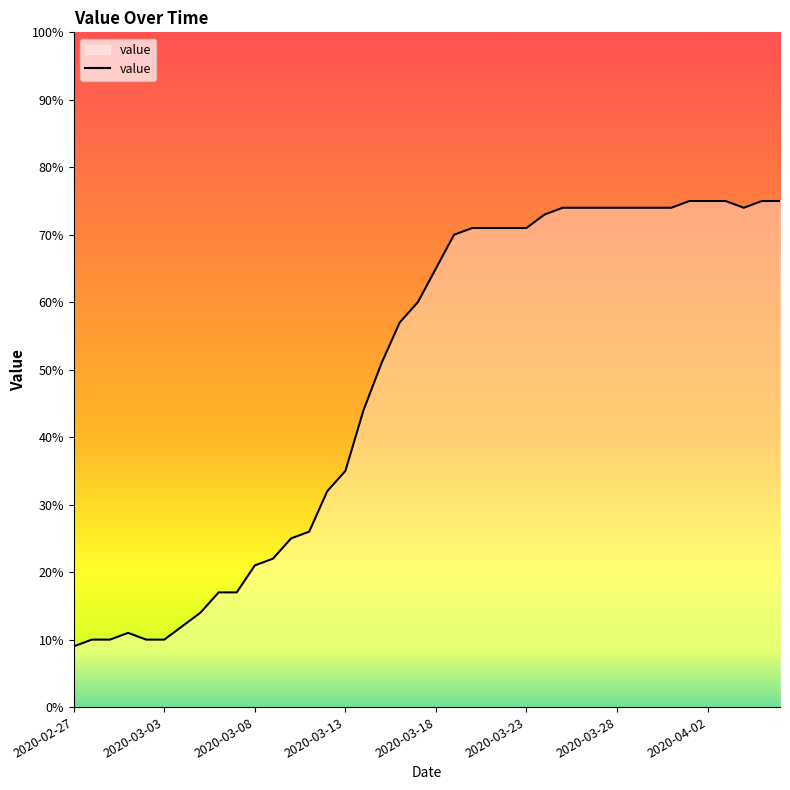

What is the minimum value shown in the chart?

9